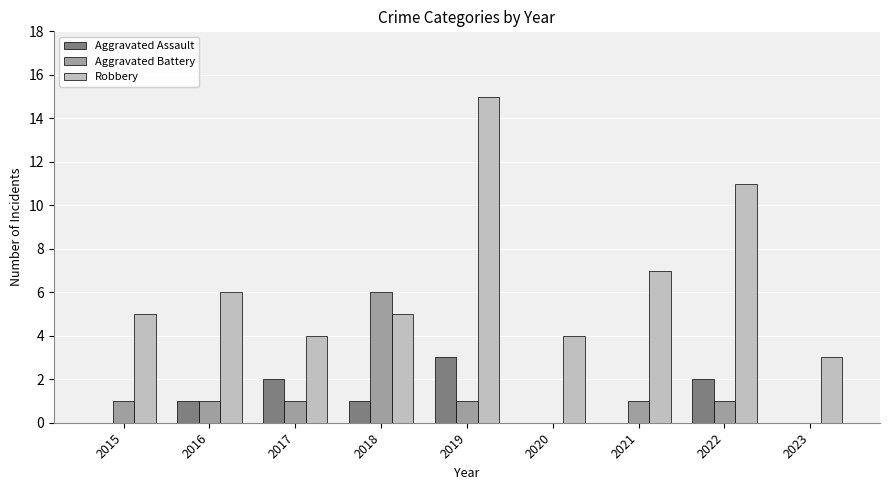

How many groups of bars are there?

9